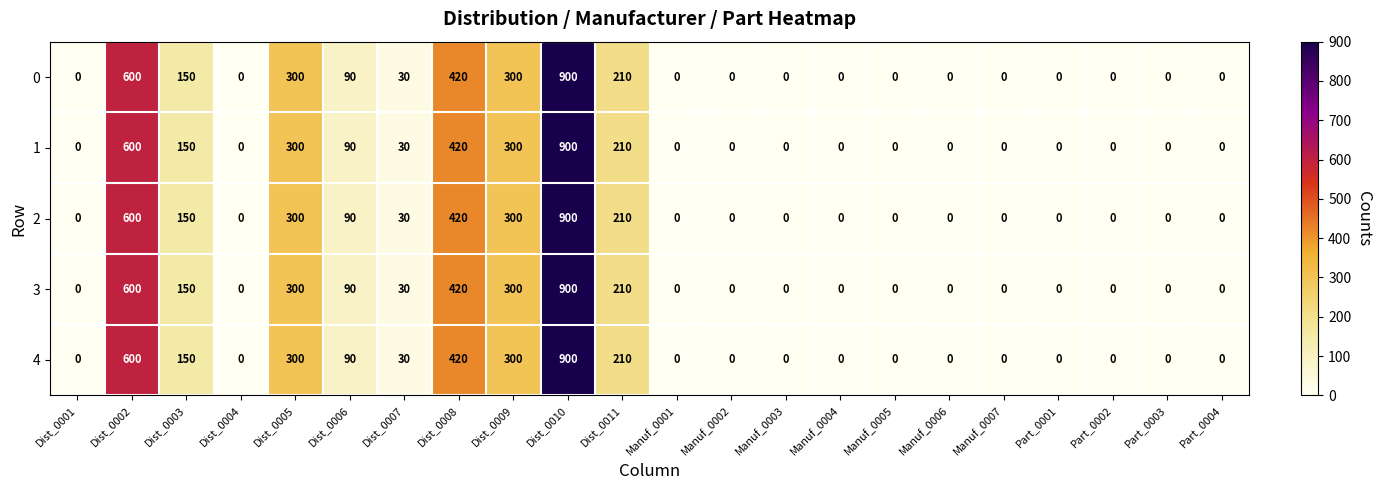

True or false: 0 has a value of -513 at Manuf_0003.

False